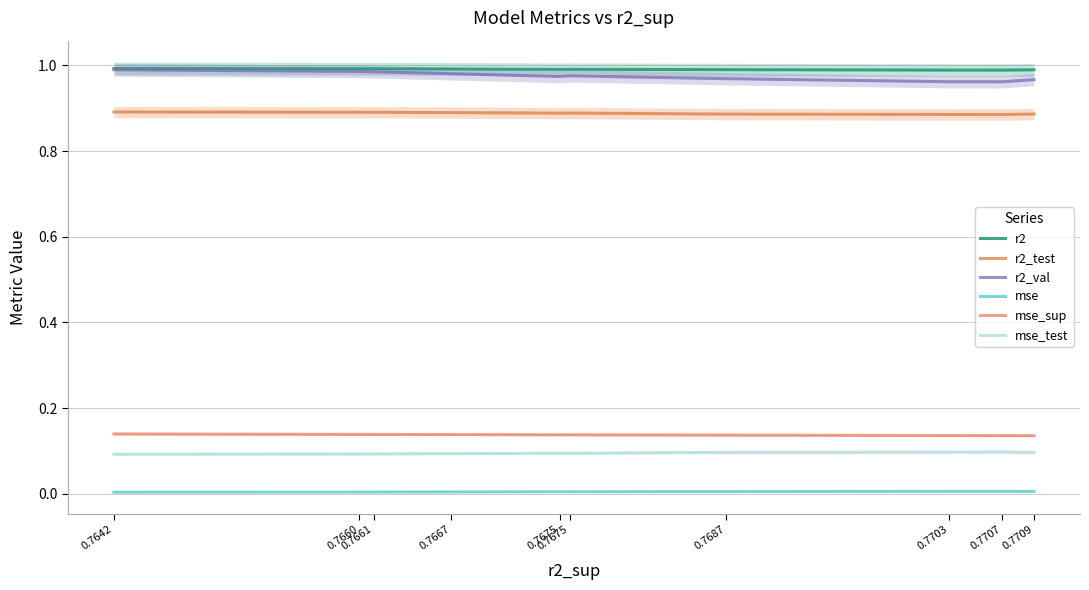

What is the difference between the highest and lowest values at 0.7642?

1.0